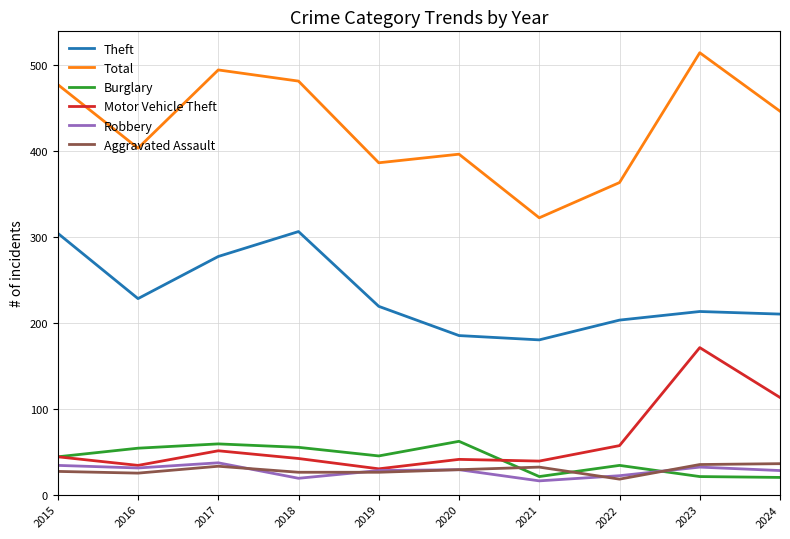

What is the approximate value of Motor Vehicle Theft at 2016?

34